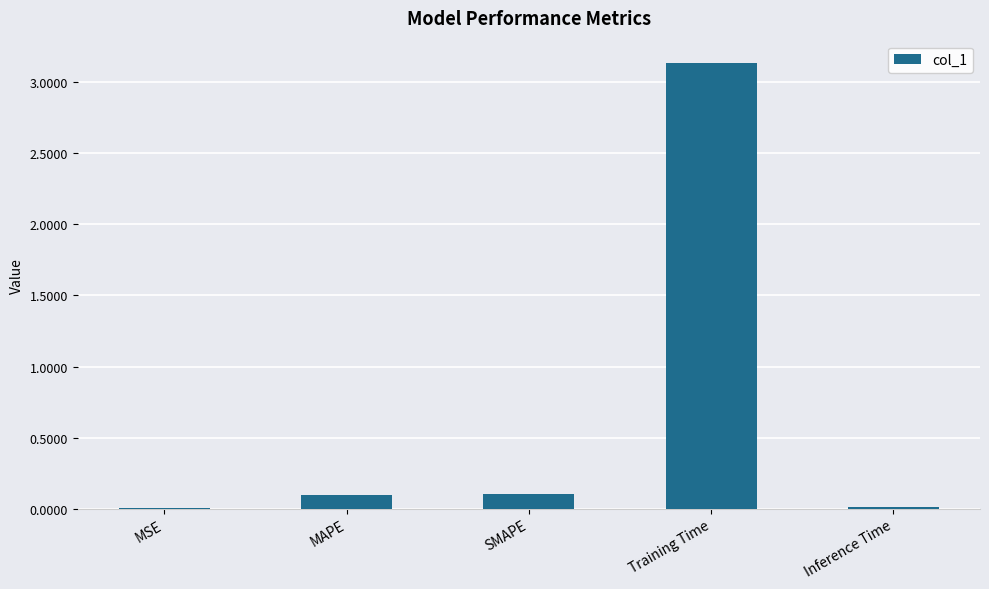

At which category does the chart reach its peak across all series?

Training Time